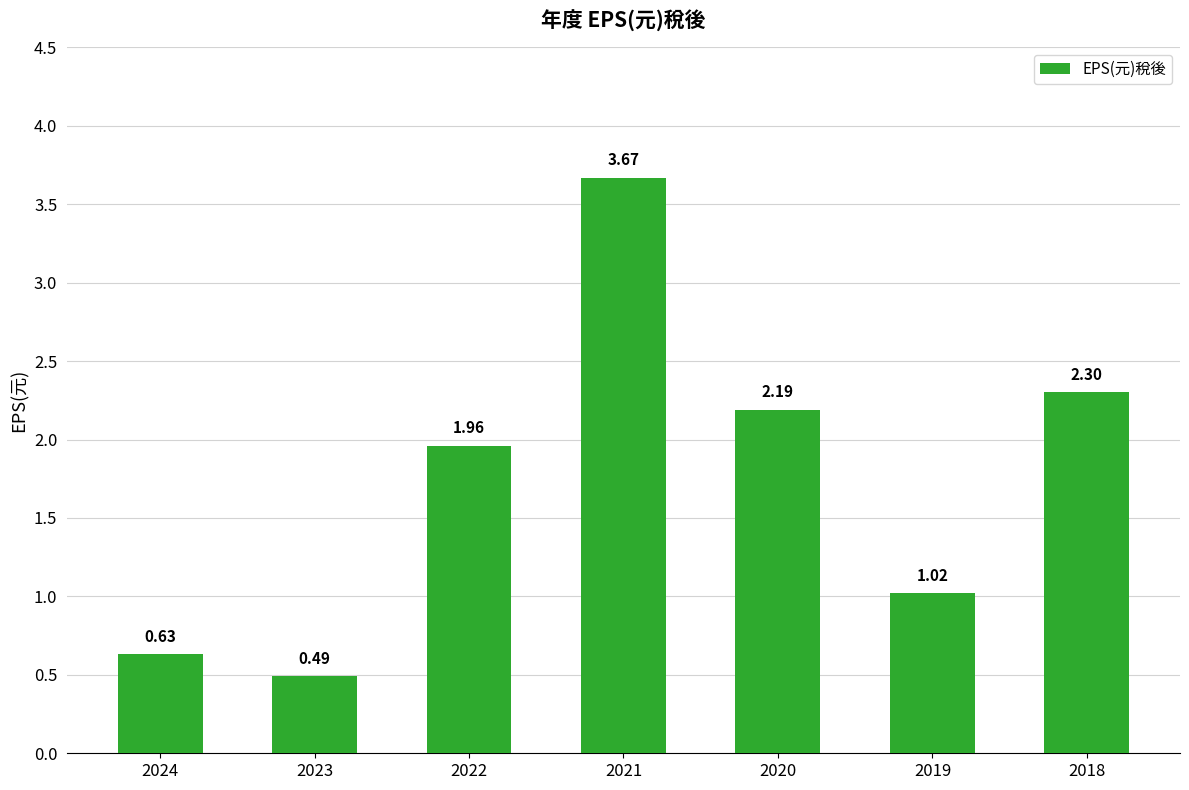

Are the bars grouped side by side (vs. stacked)?

No